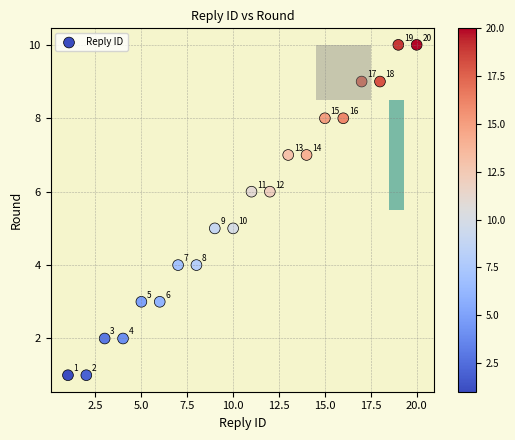

What is the range of Y values (max minus min)?

9